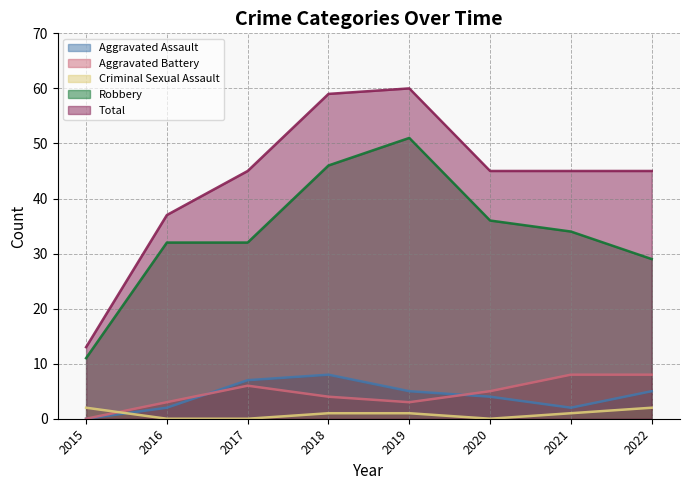

What is the difference between the second highest and second lowest values in the Aggravated Battery series?

5